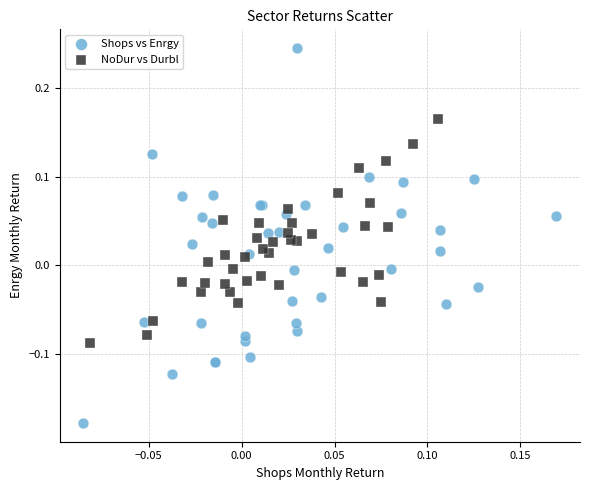

What are all the series names shown in the legend?

Shops vs Enrgy, NoDur vs Durbl